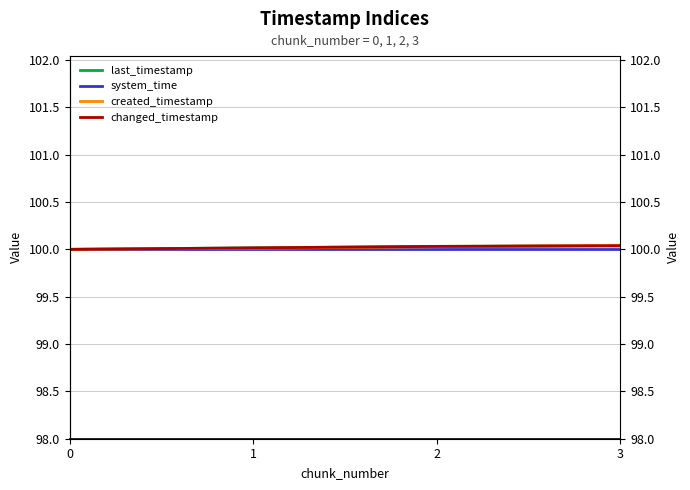

Where do changed_timestamp and created_timestamp first cross each other?

2 and 3